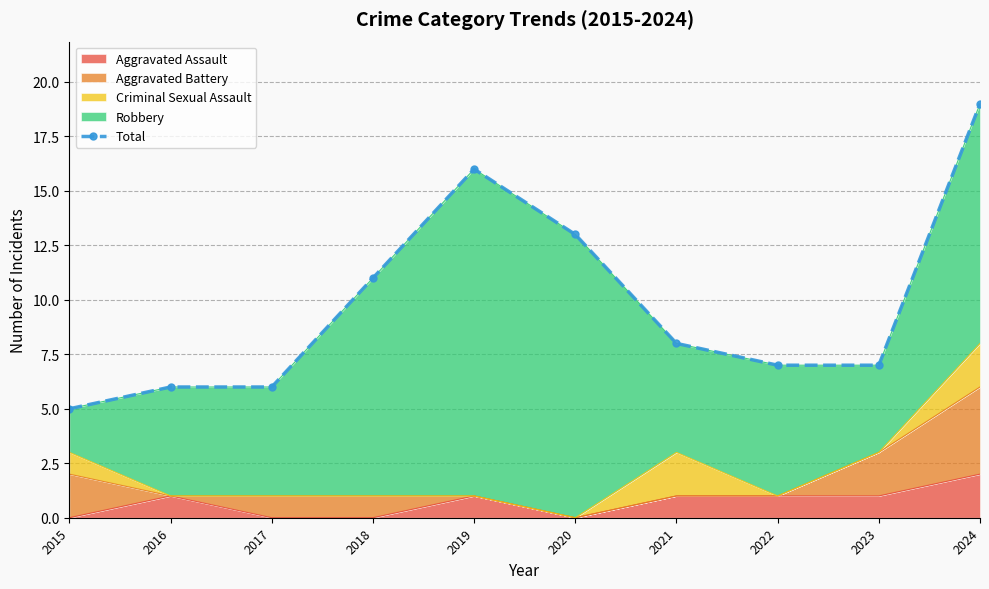

Which has a higher value, 2017 or 2022?

2022